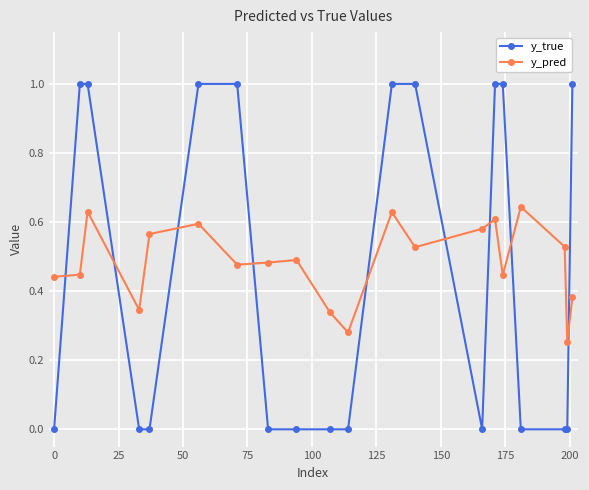

Rank the series by their maximum value, from lowest to highest.

y_pred, y_true